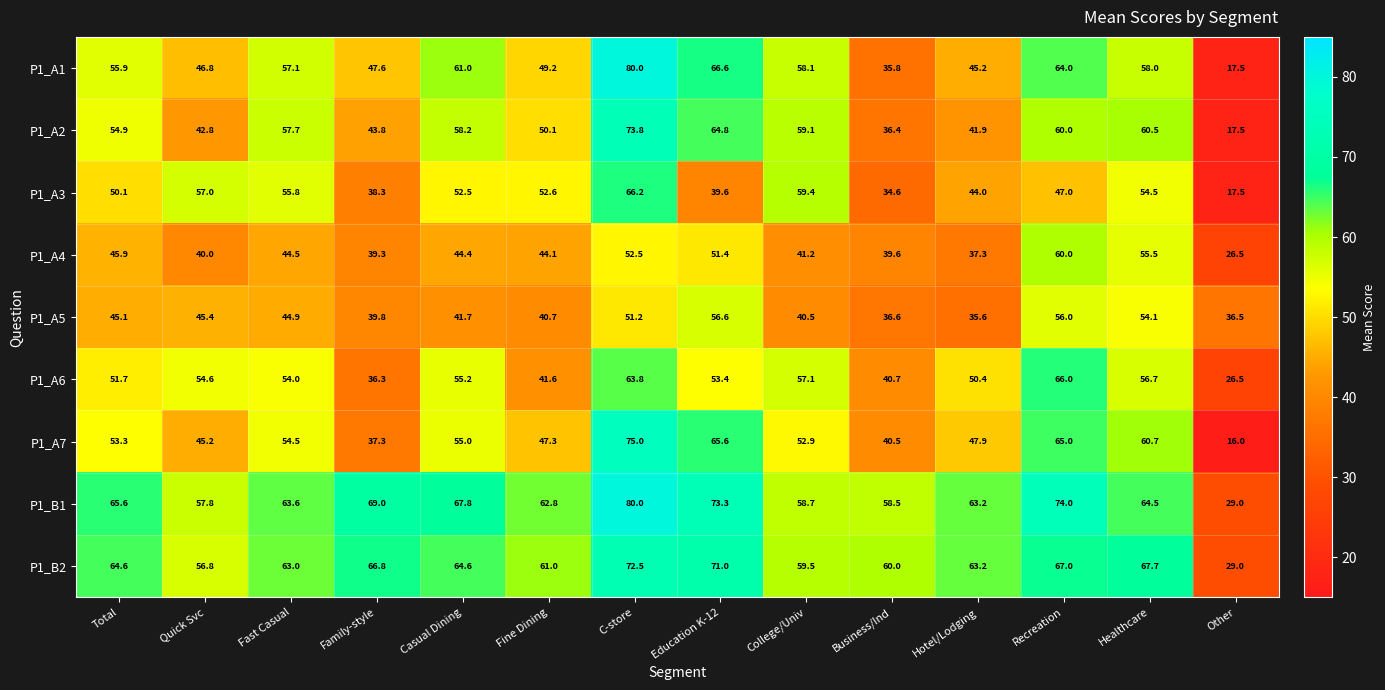

What is the greatest value displayed?

80.0